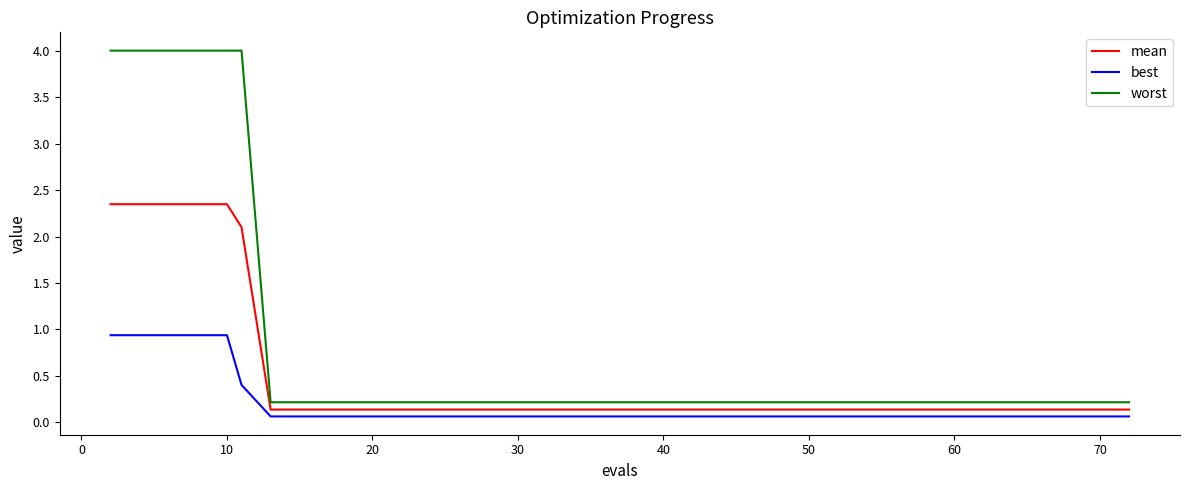

True or false: best and worst intersect in this chart.

False